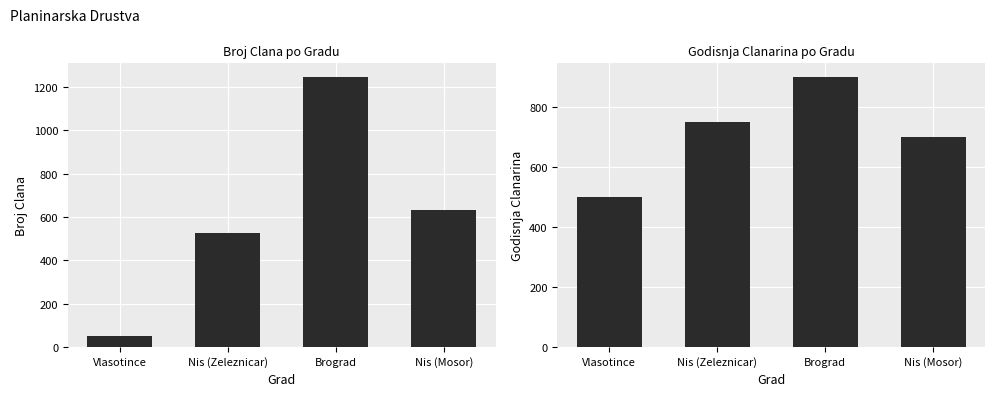

What is the value of the BrojClana bar at the 2nd from the left?

525